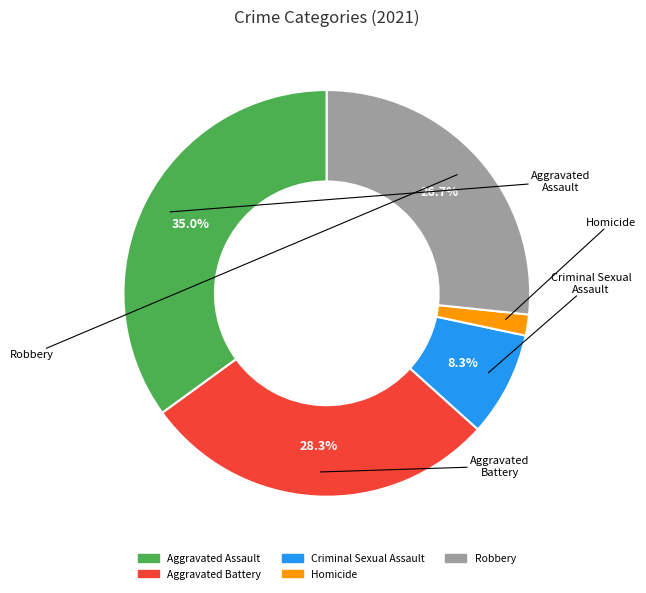

Is it true that Robbery is 41% of the pie?

False